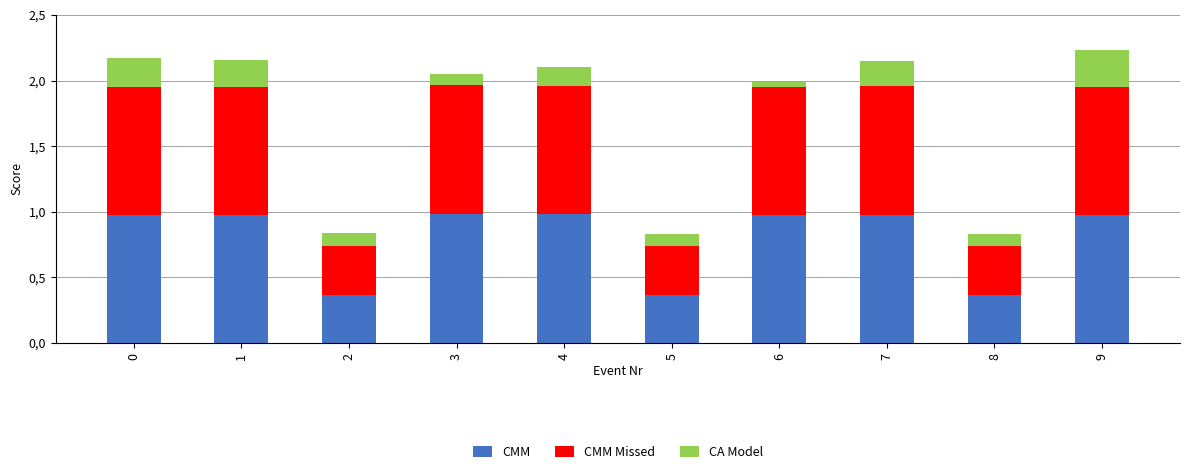

What is the difference between the maximum and minimum values in the CMM series?

0.6